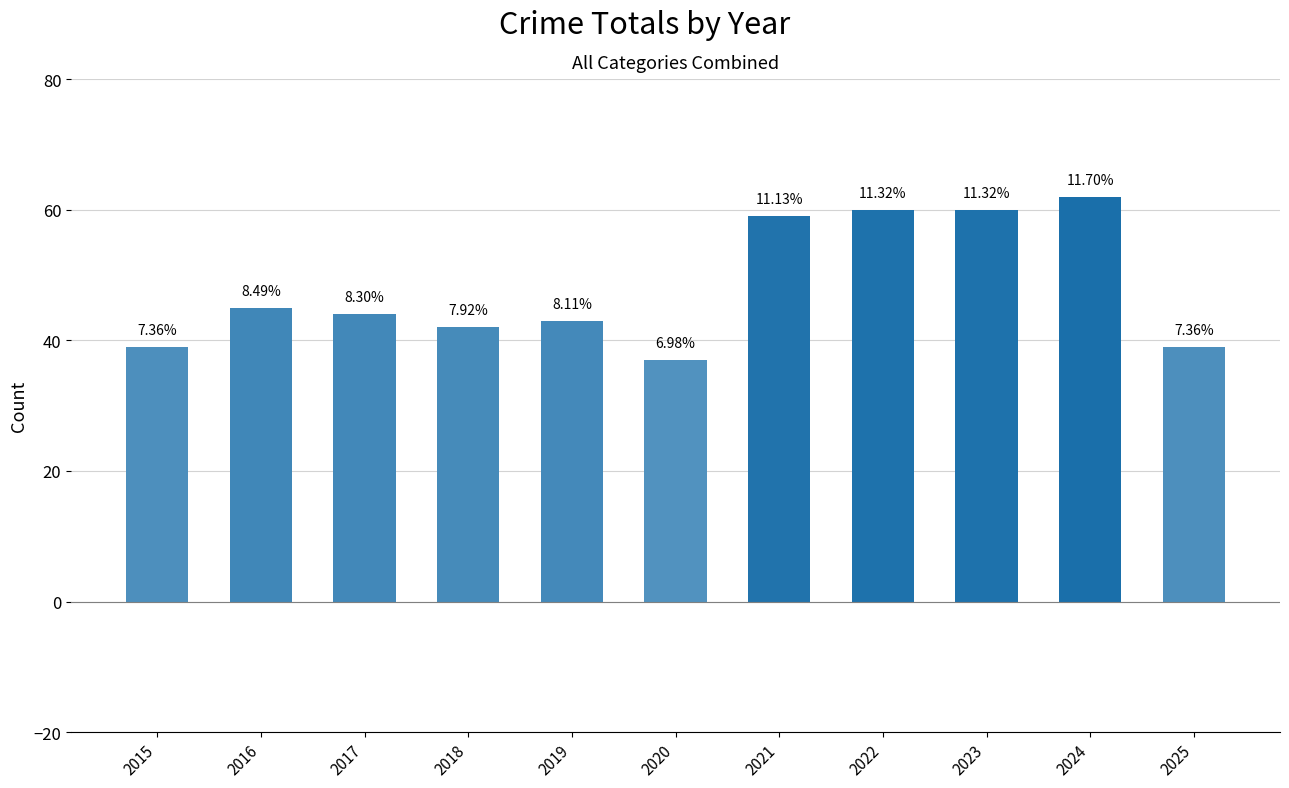

How many bars are there in total?

11